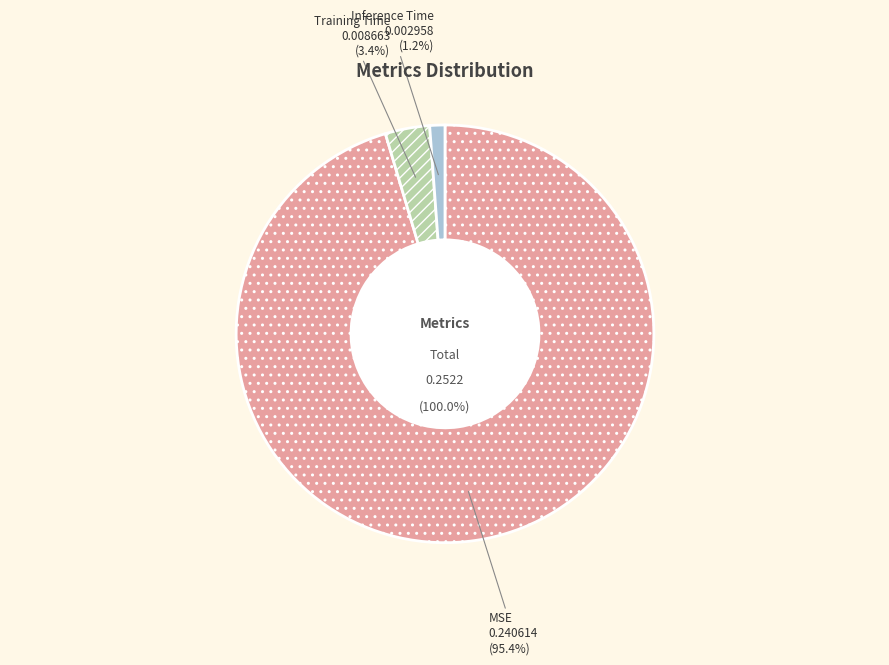

What is the largest slice in the pie chart?

MSE